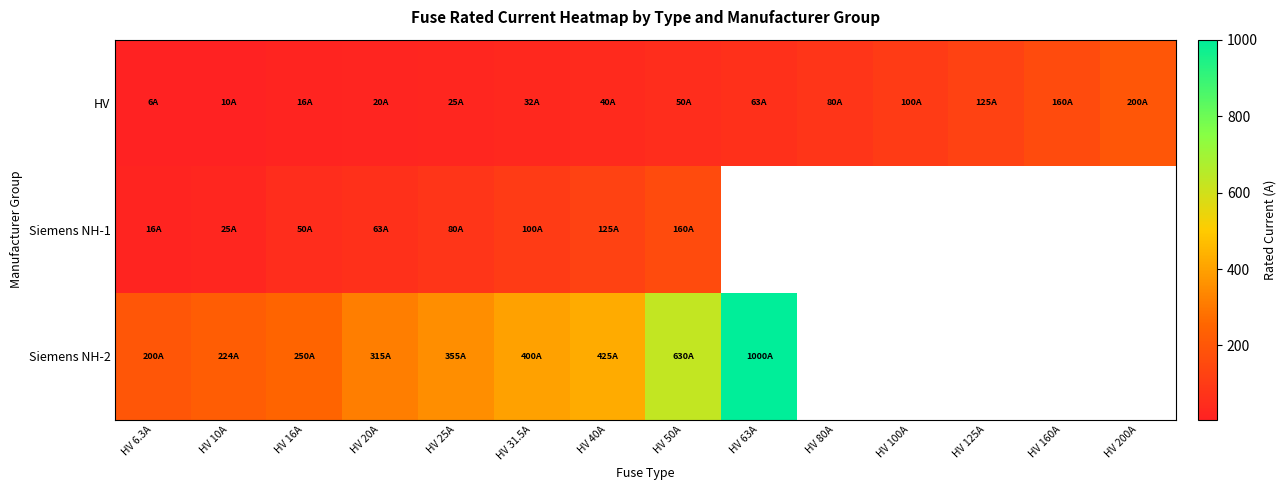

Where is Siemens NH-1 nearest to the value 88?

HV 25A